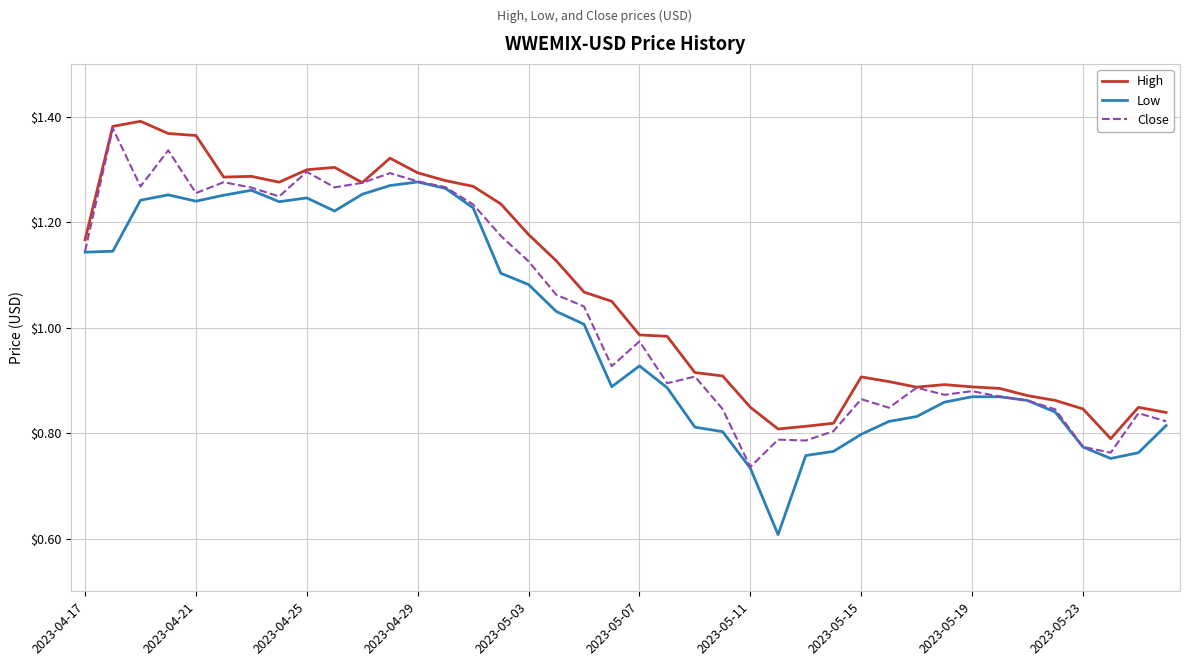

List the series in order of their overall mean, lowest first.

Low, Close, High